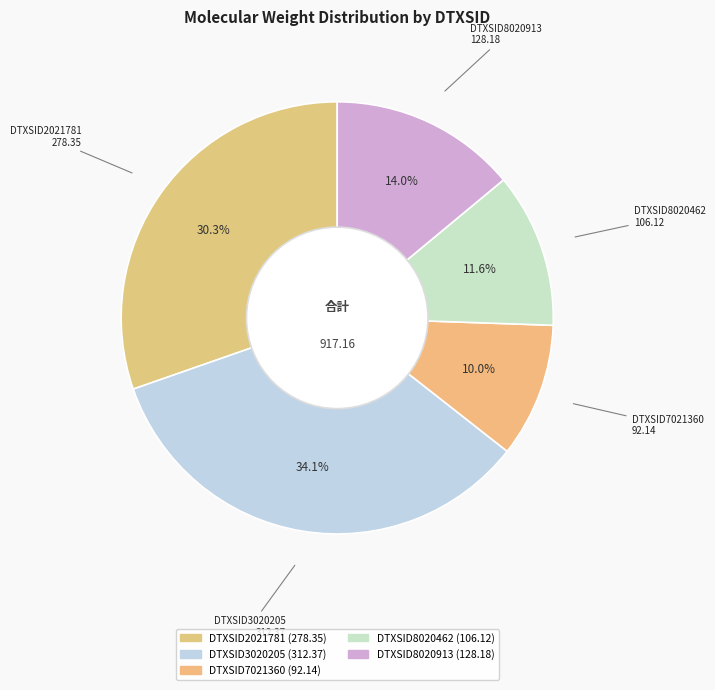

Is it true that DTXSID3020205 is 34% of the pie?

True